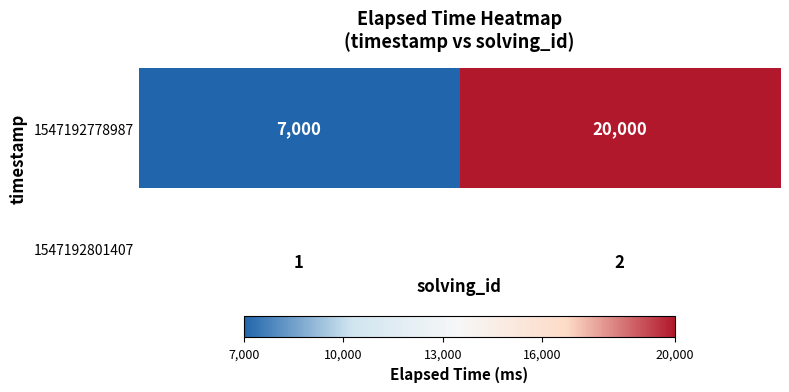

The chart shows a value of 35749 at 2. True or false?

False